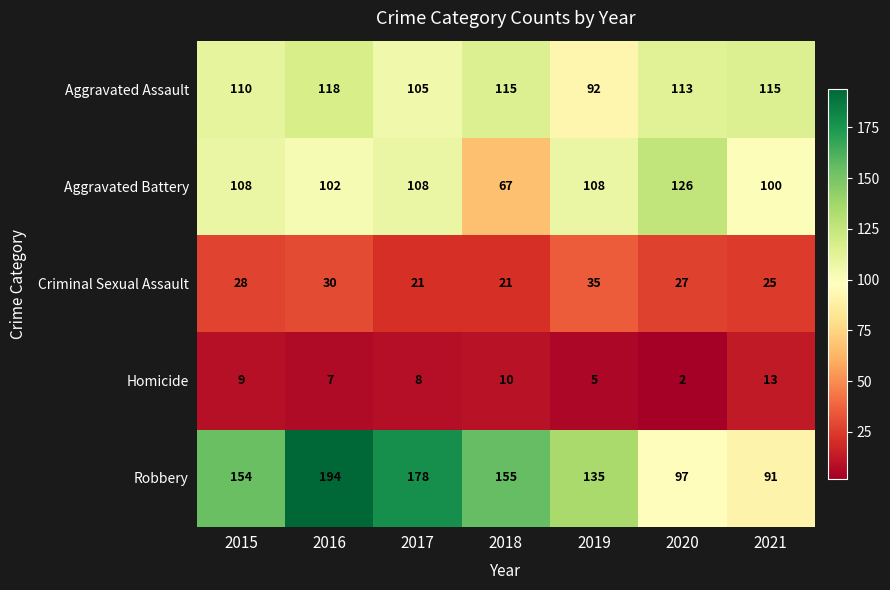

What is the total value across all series at 2015?

409